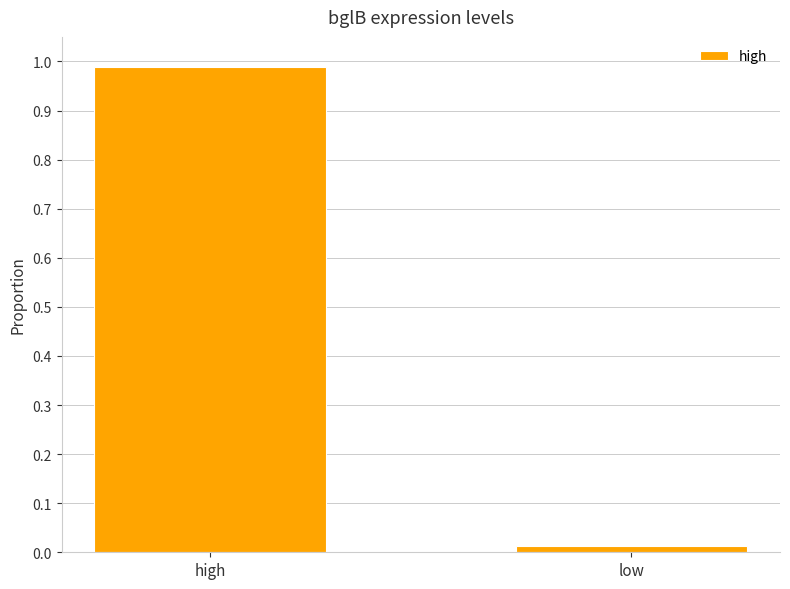

Which category has the highest value across all series?

high